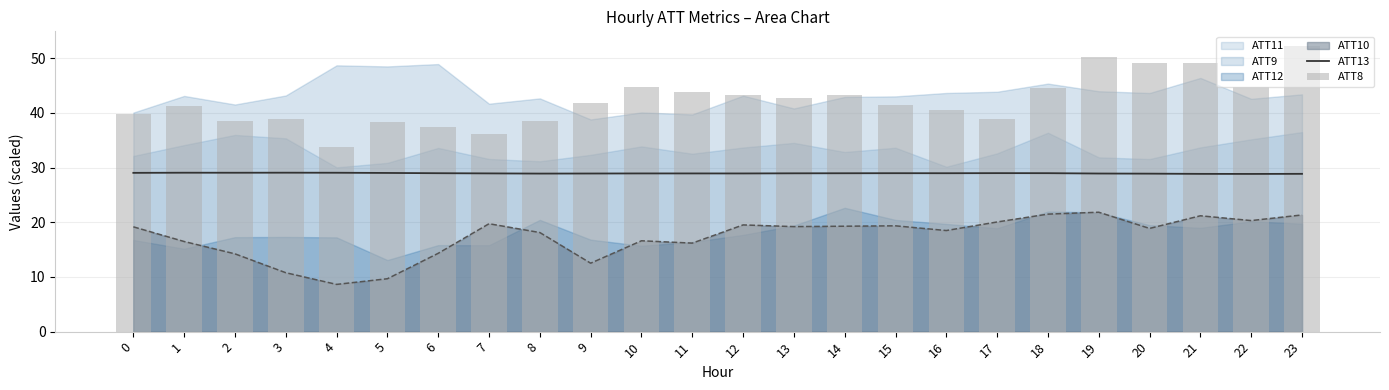

At how many categories does at least one series exceed 31?

24